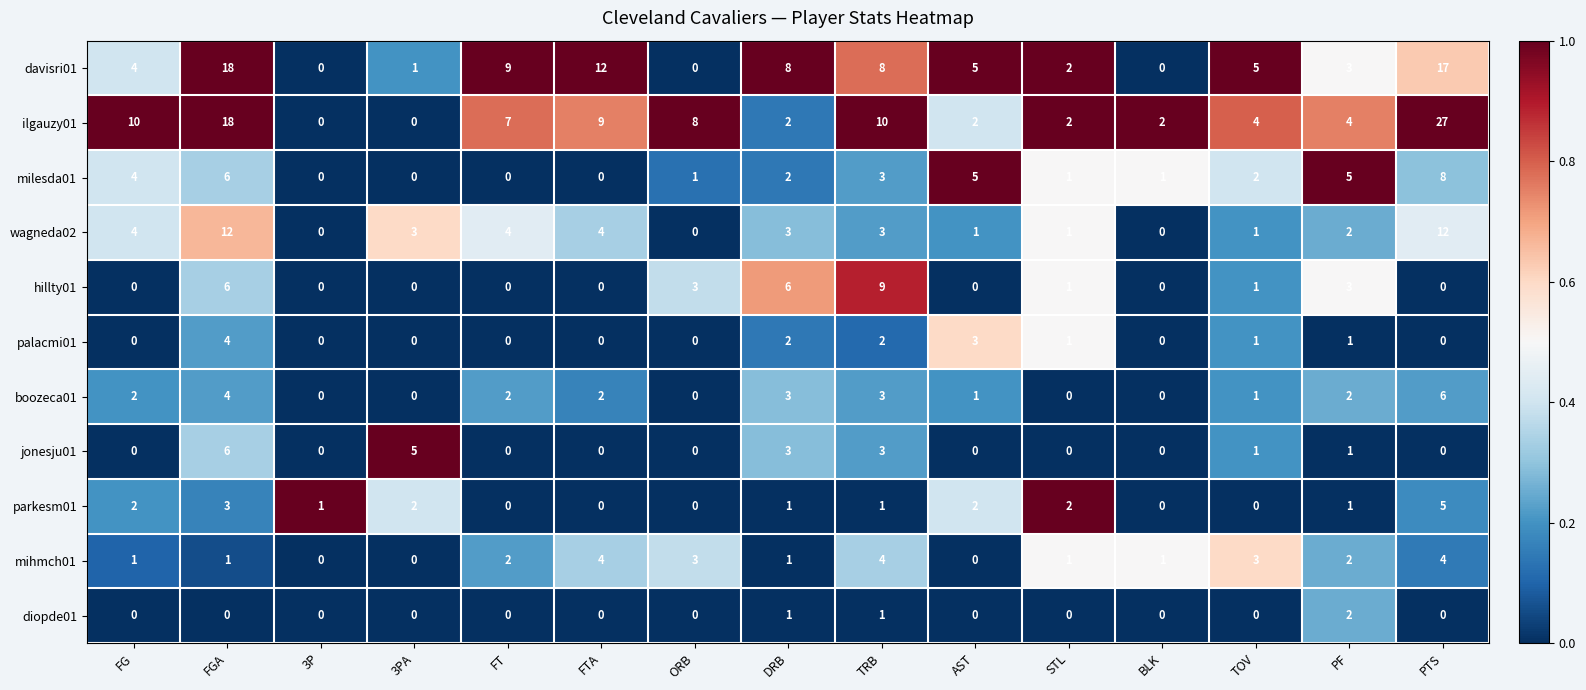

What is the spread (max minus min) of values at FG?

10